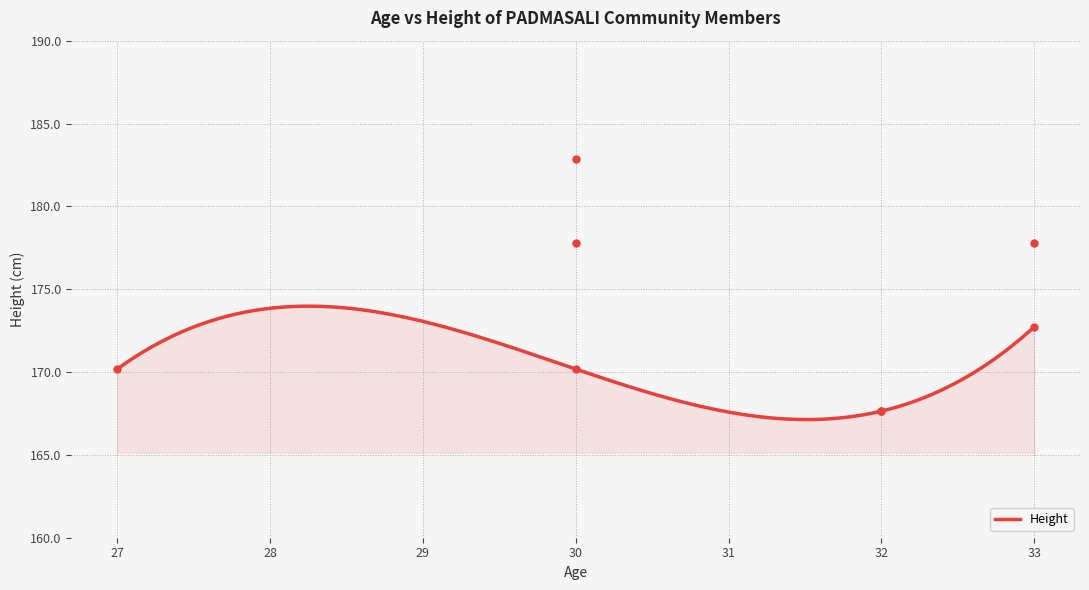

True or false: the data shows 231.2 at 32.

False